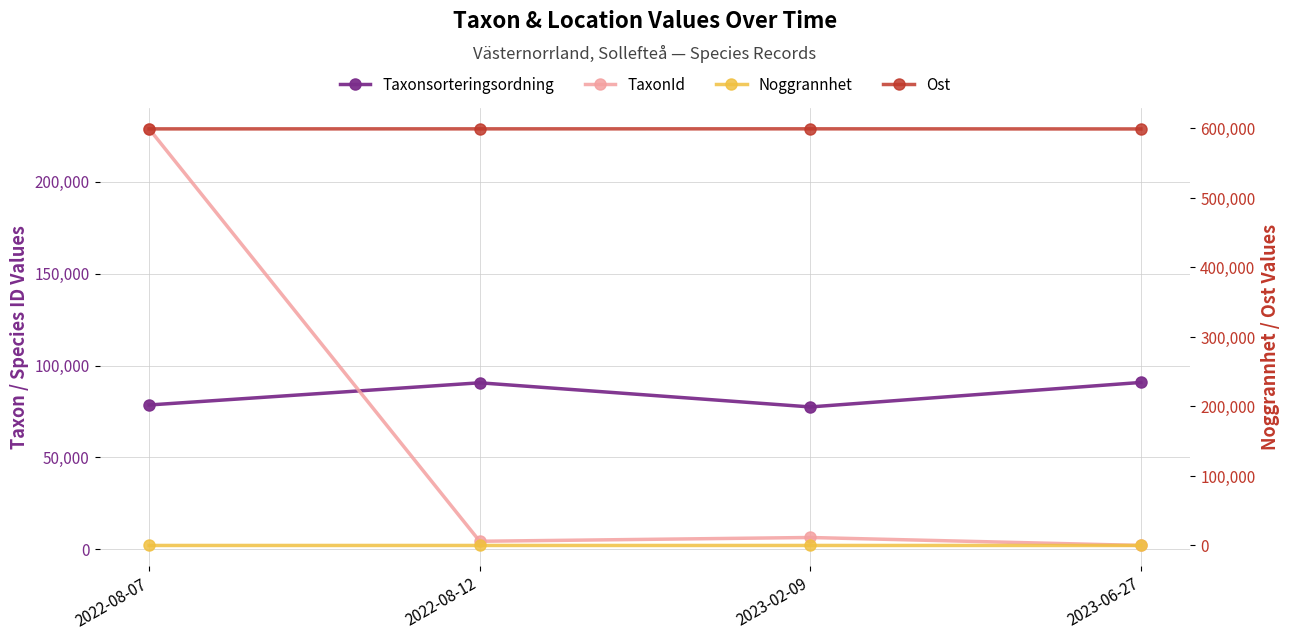

What is the sum of all TaxonId values?

241778